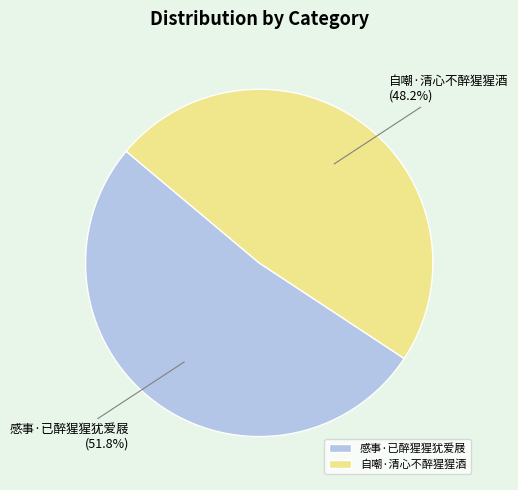

To the nearest percent, what percentage of the pie is 自嘲·清心不醉猩猩酒?

48%